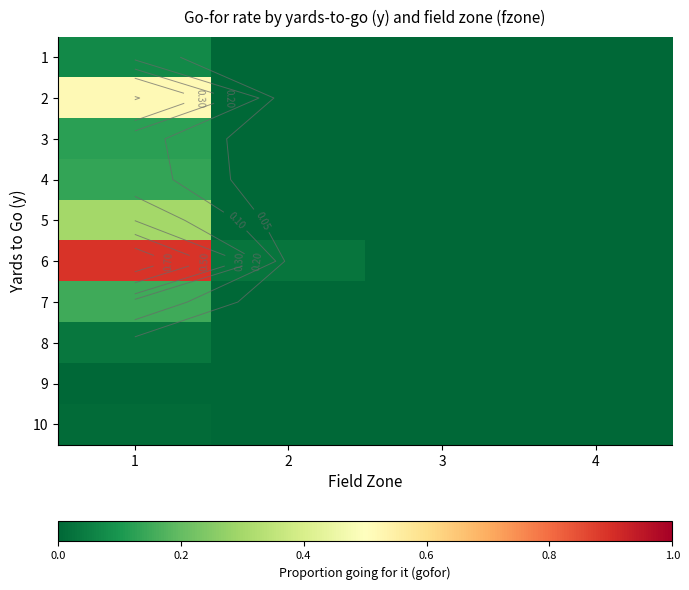

How many data points does each series have?

4